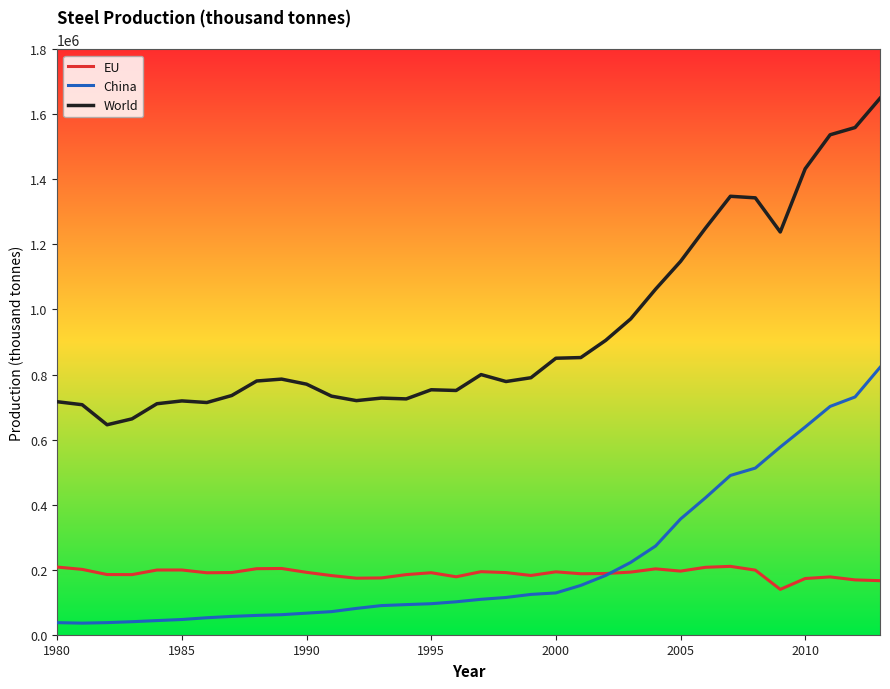

Which series has the largest total across all categories?

World